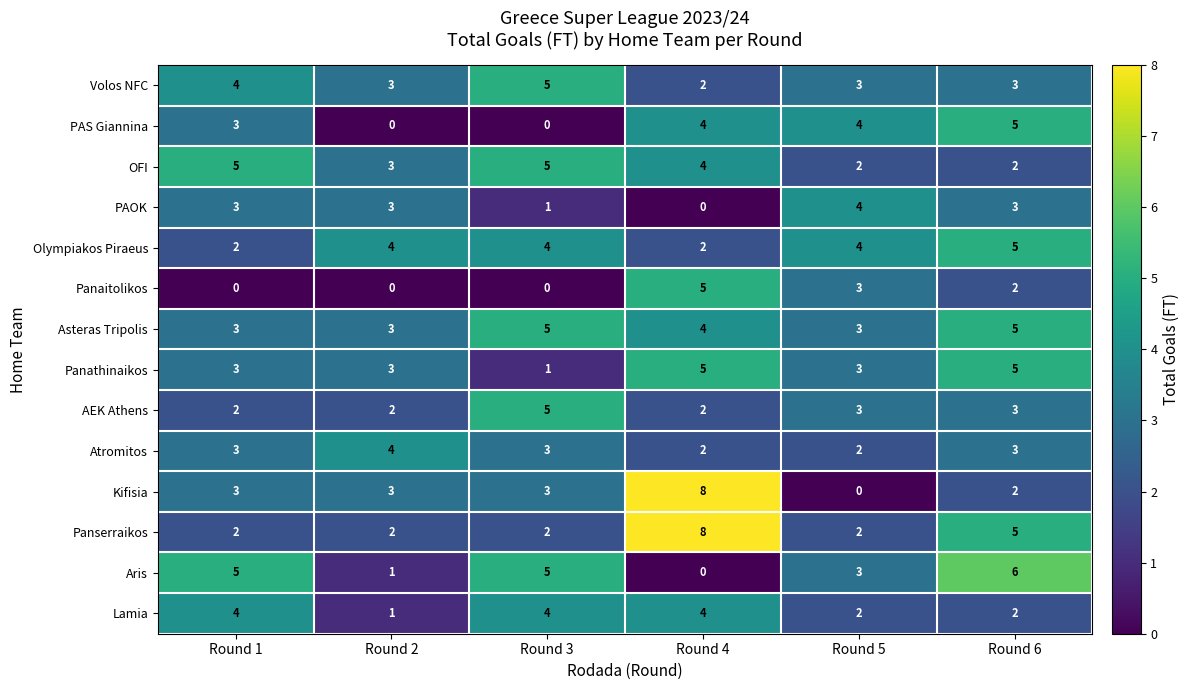

What is the sum of the Aris values at Round 2 and Round 5?

4